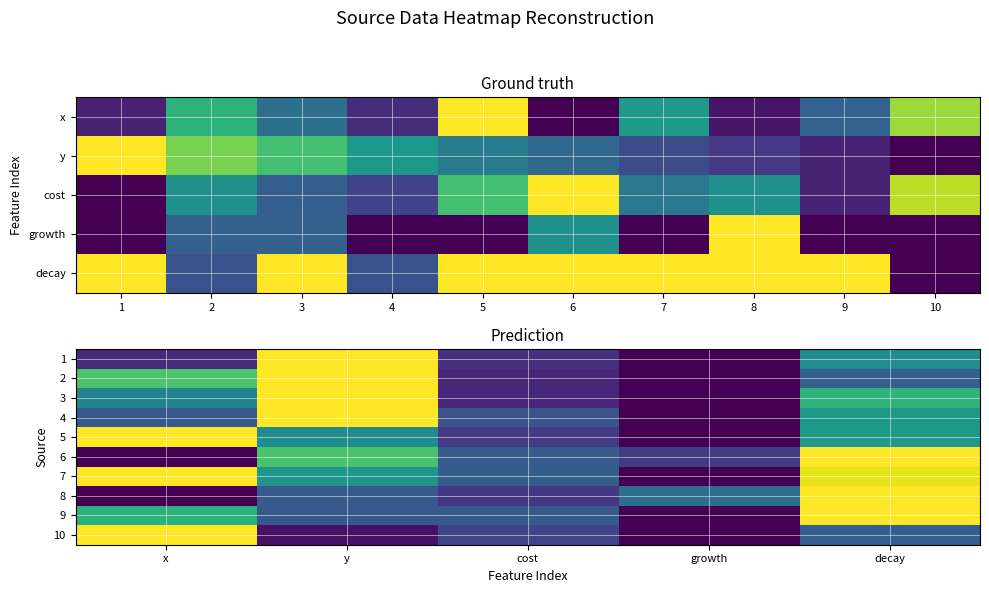

Is the value of 9 at decay greater than the value of 5 at cost?

Yes